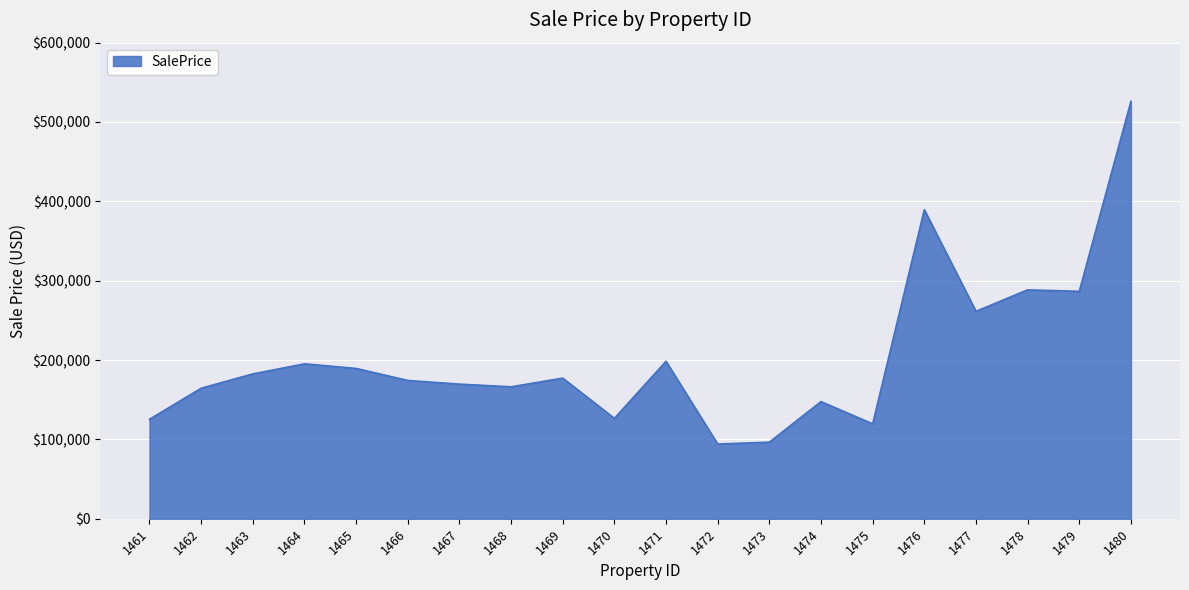

What is the difference between the maximum and minimum values?

431996.5